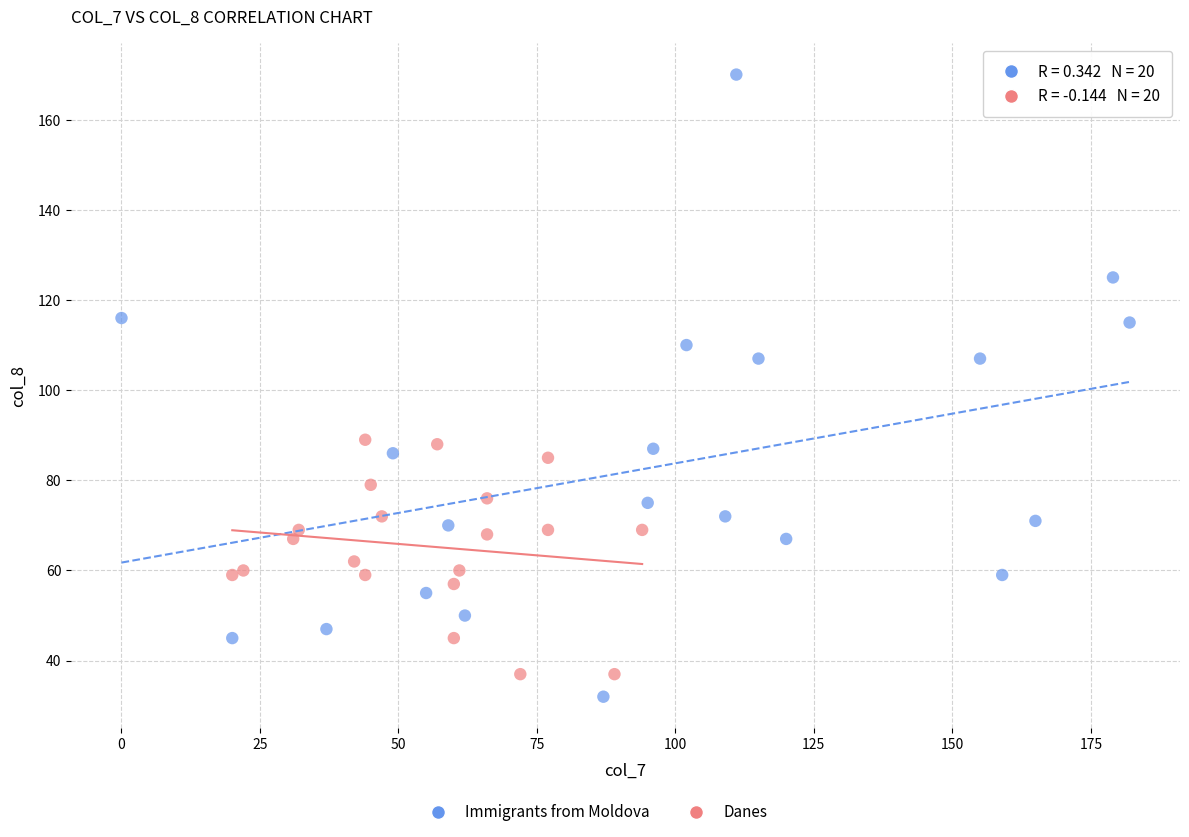

Which series reaches the maximum Y coordinate?

Immigrants from Moldova